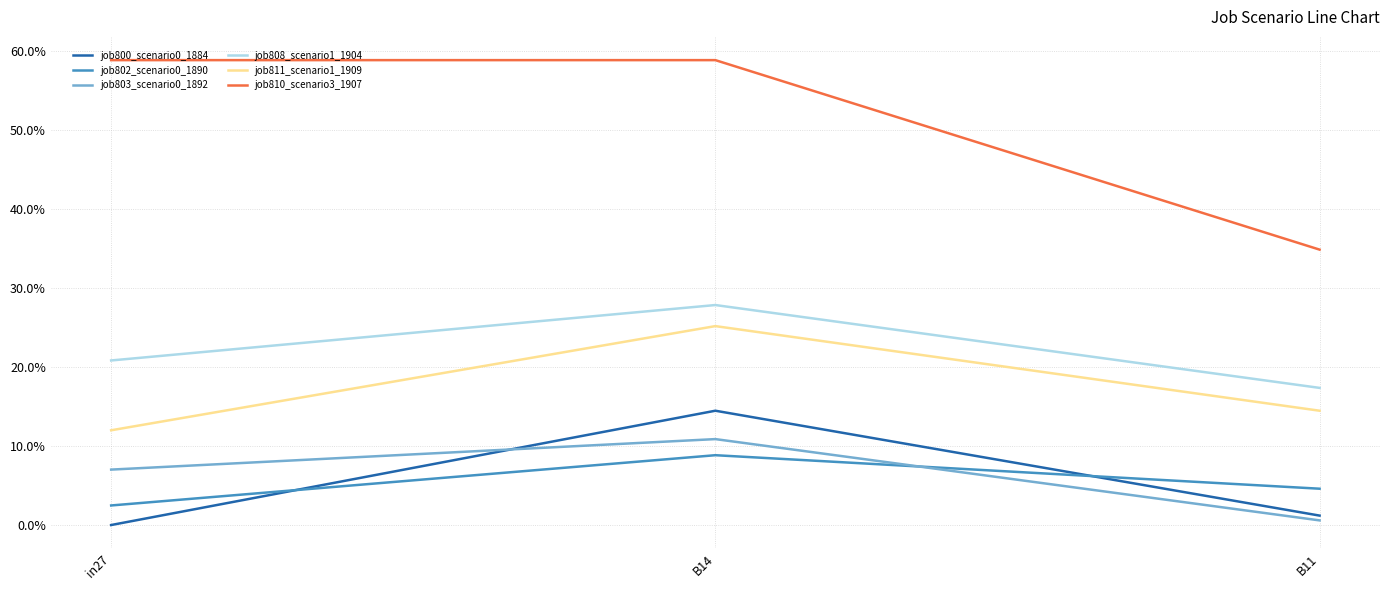

What is the difference between the maximum and minimum values in the job802_scenario0_1890 series?

0.1